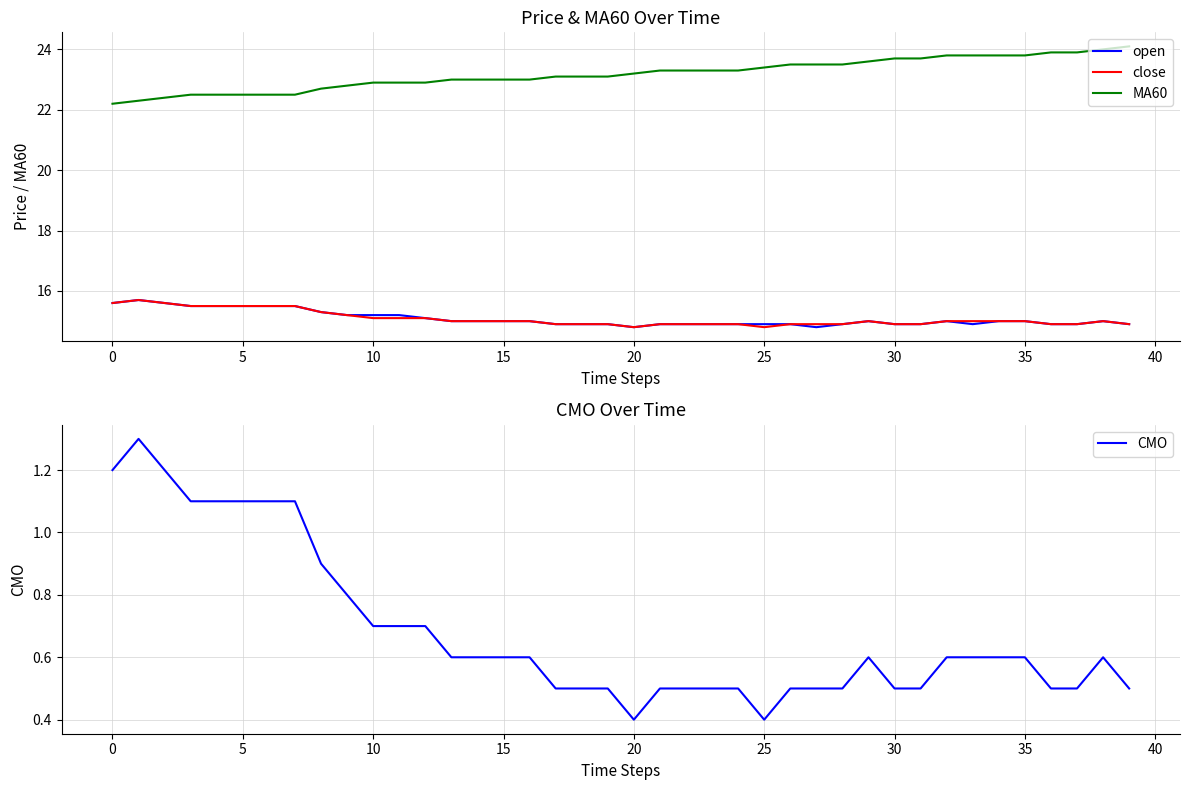

Is the value of MA60 at 28 greater than the value of open at 35?

Yes